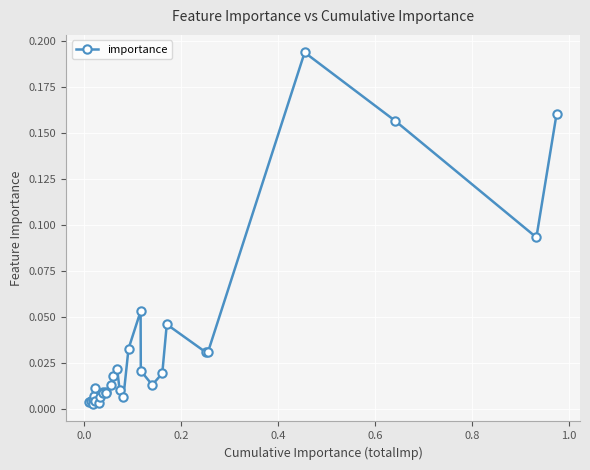

Does the chart have visible grid lines?

Yes